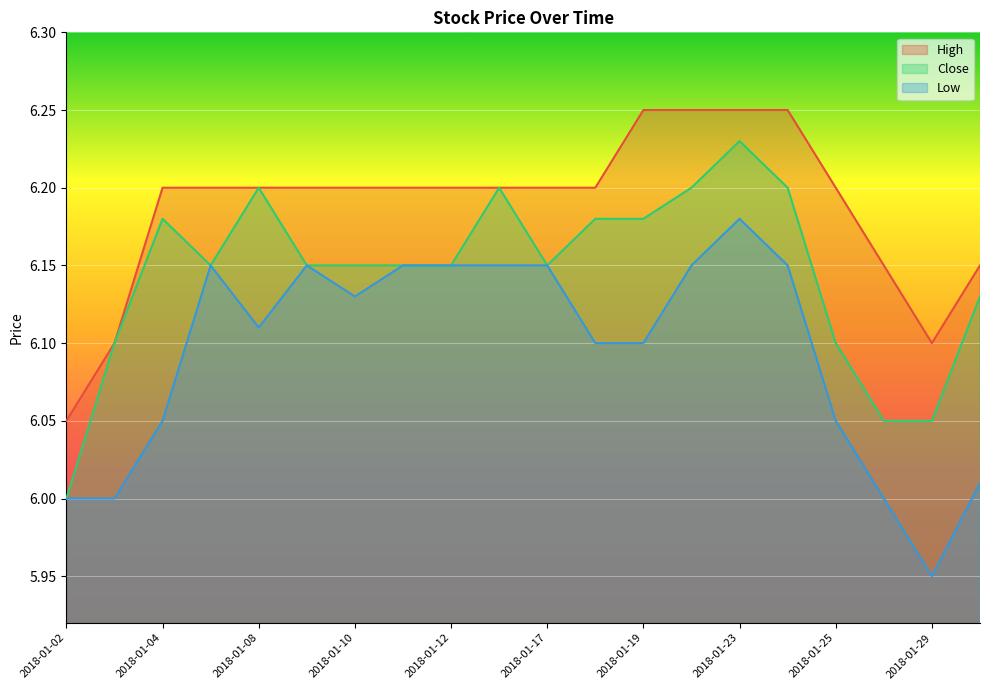

True or false: Close and High intersect in this chart.

False